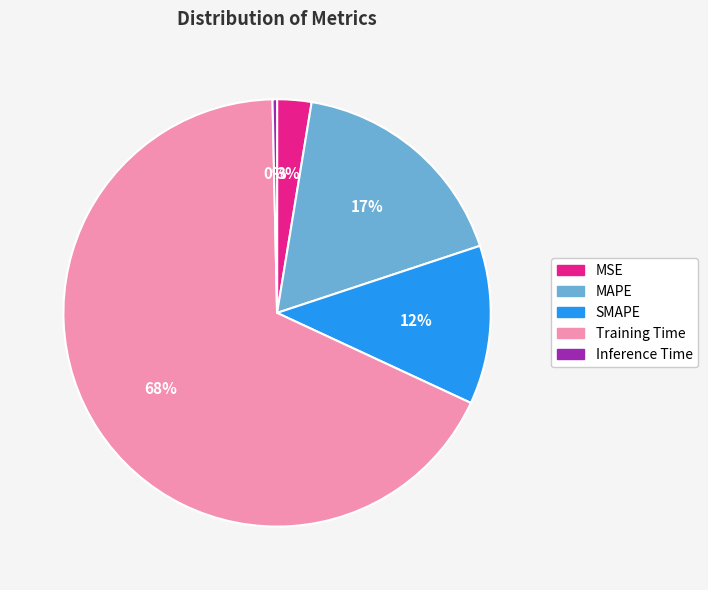

Do MSE and Inference Time together represent more than half of the pie?

No